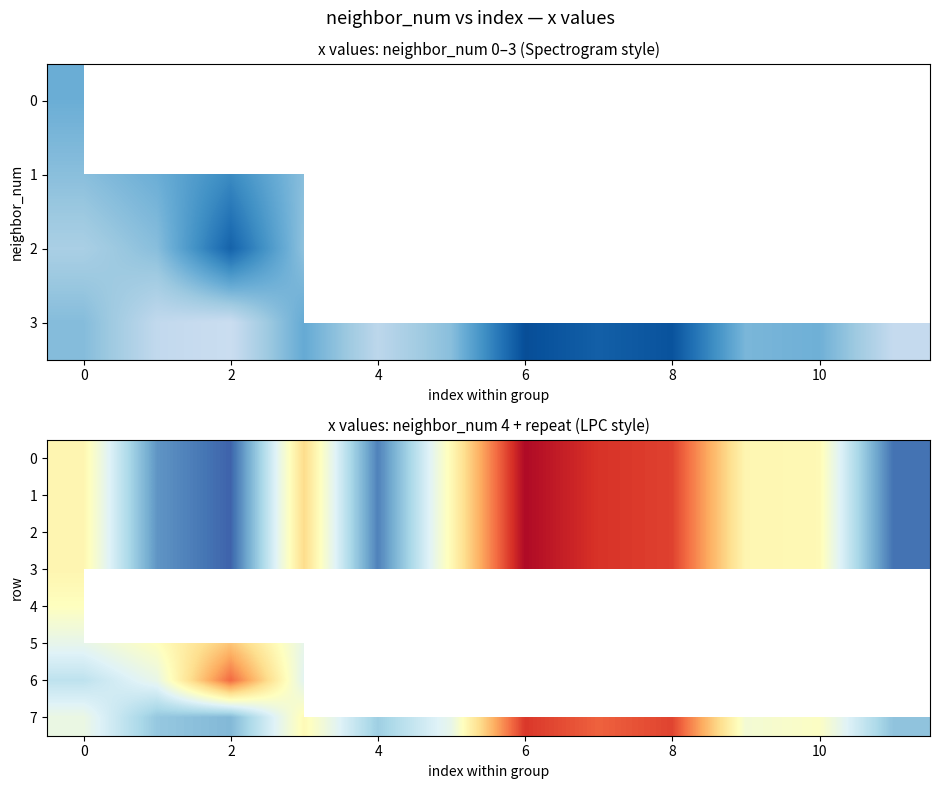

Which has a higher value, 7 or 11?

7